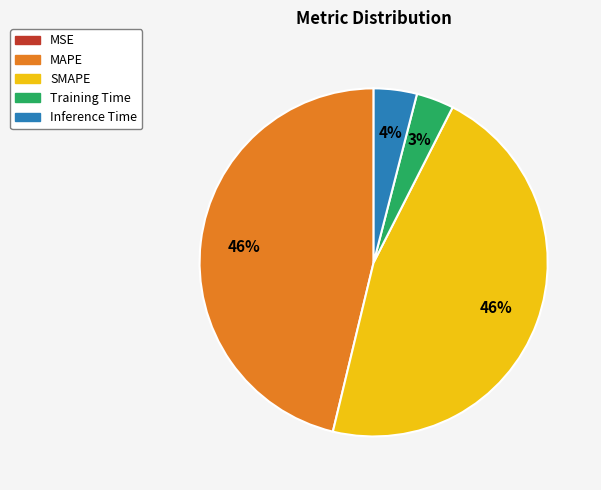

To the nearest percent, what is the average slice percentage?

20%